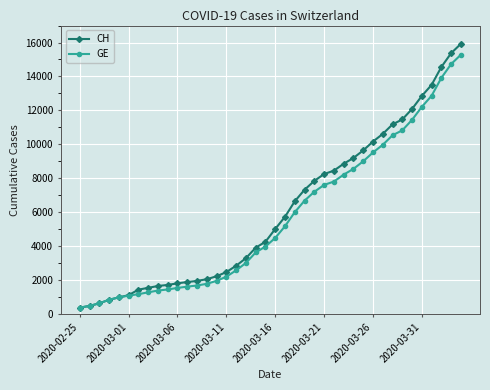

How many distinct data groups are displayed?

2